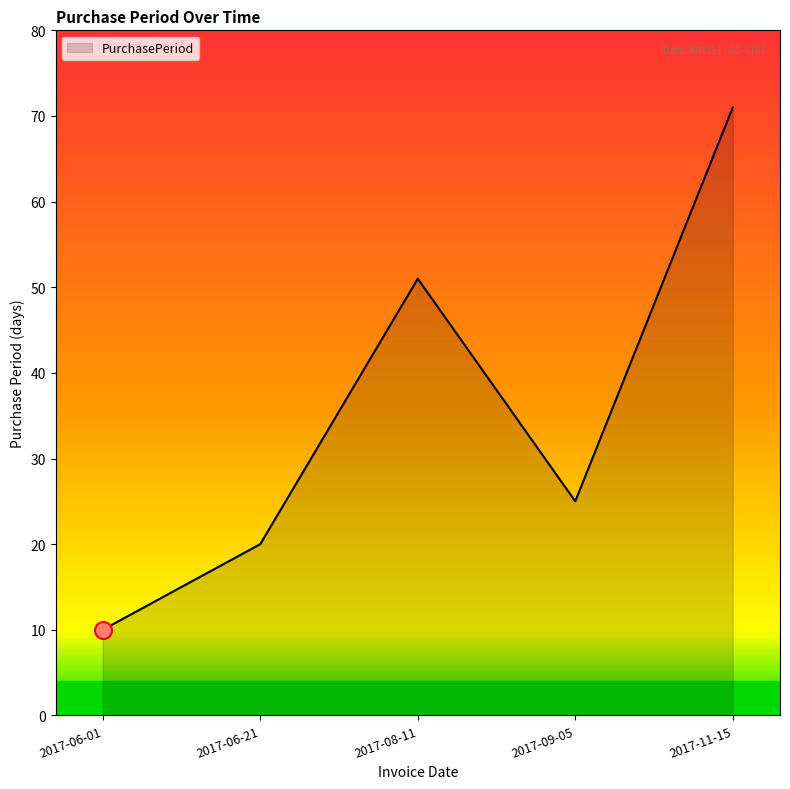

What is the ratio of the value at 2017-09-05 to the value at 2017-11-15?

0.4